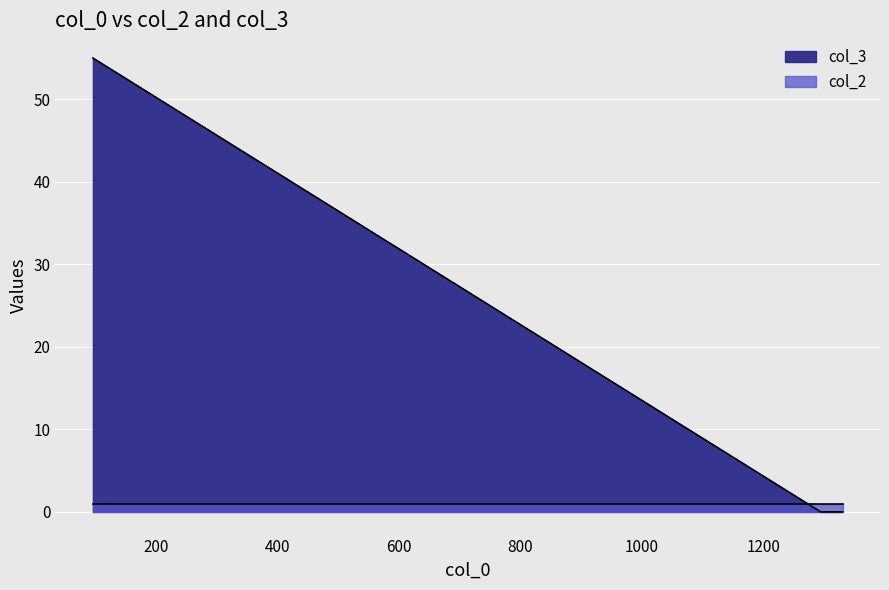

What is the average value?

14